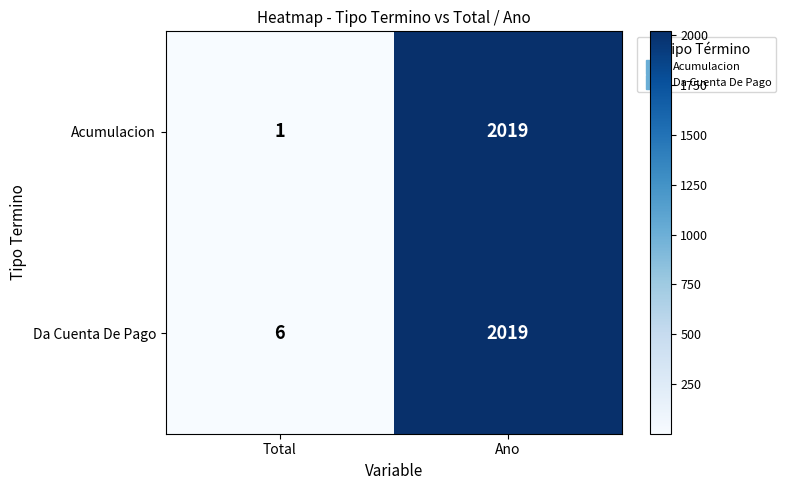

Which series has the largest total across all categories?

Da Cuenta De Pago